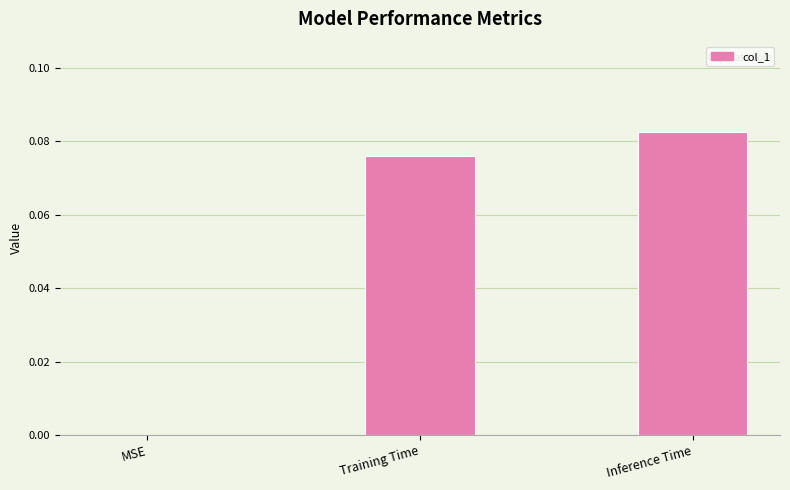

Which label corresponds to the largest value in the chart?

Inference Time